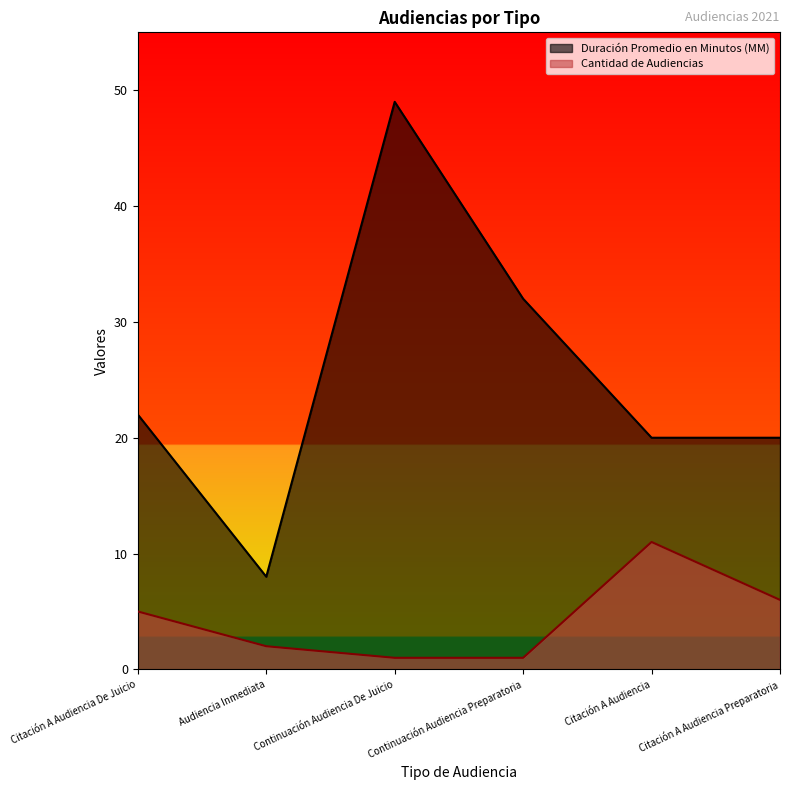

True or false: Duración Promedio en Minutos (MM) has more than 0 interior local peaks.

True